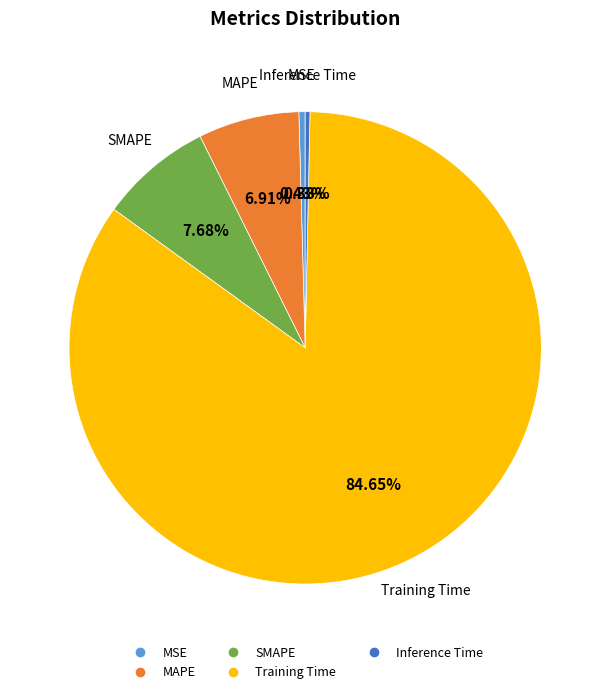

Which category has the biggest portion of the pie?

Training Time